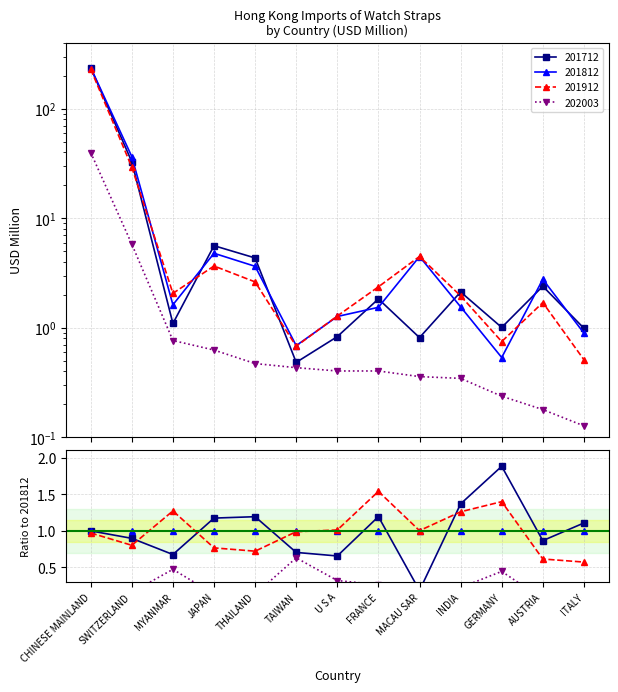

How many interior local peaks does the 201812 series have?

3